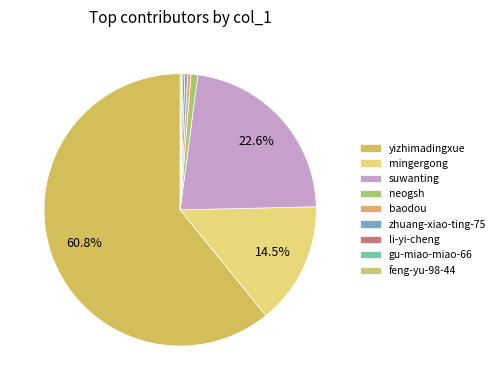

To the nearest percent, what is the difference between the largest and smallest slice percentages?

61%